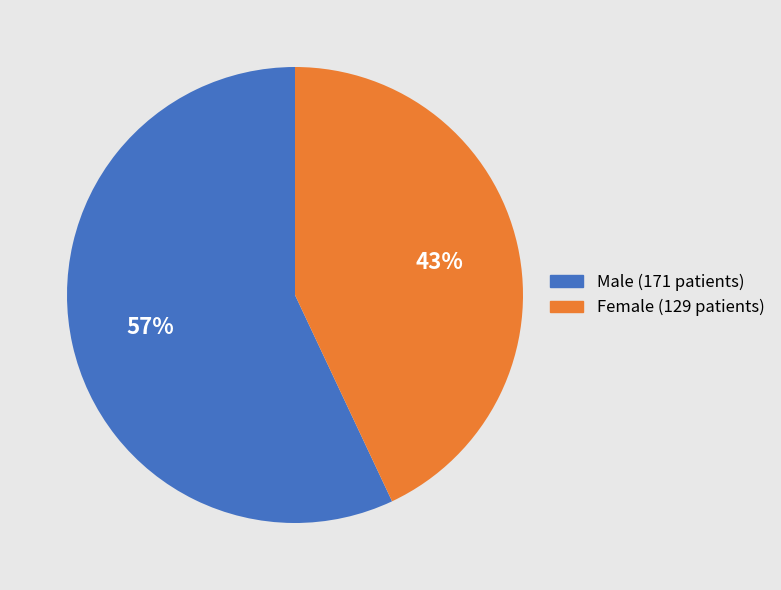

To the nearest percent, what is the average slice percentage?

50%